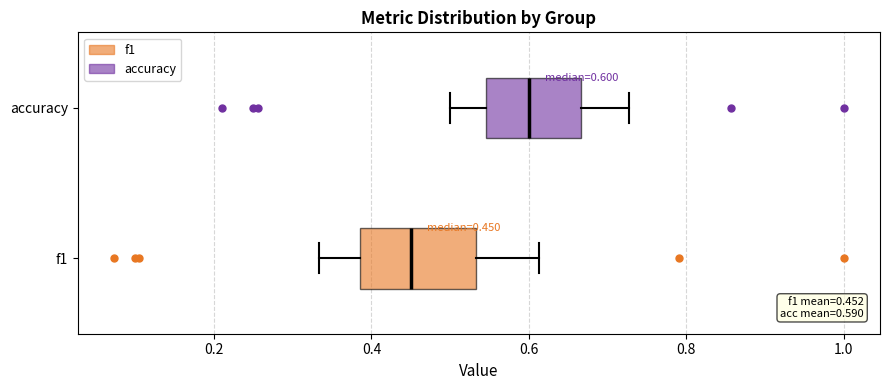

Comparing the boxes themselves (not the whiskers), which one is the widest?

f1